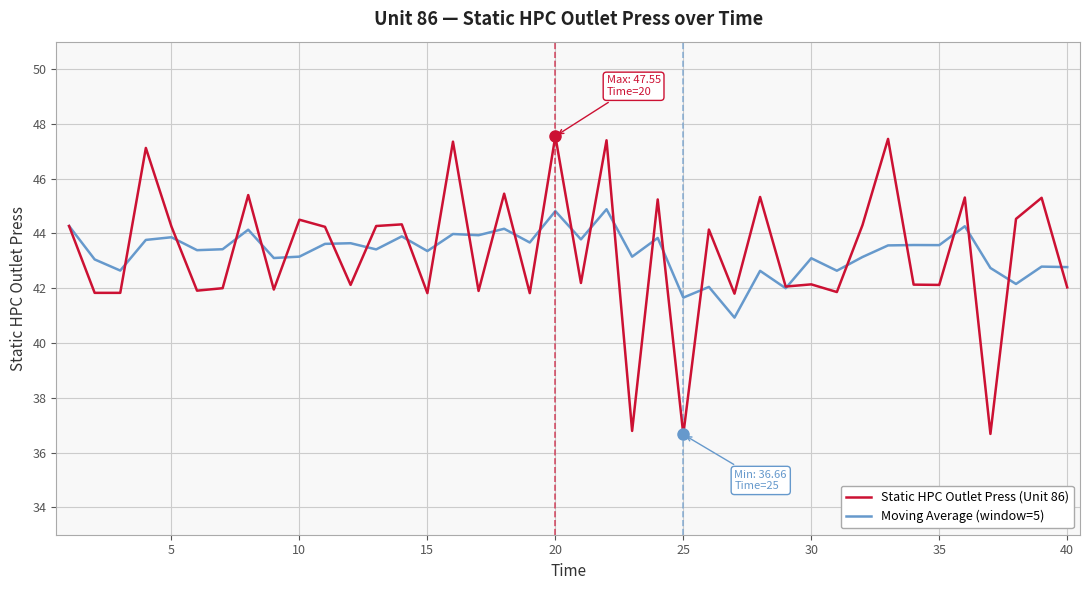

List the series in order of their peak value, lowest first.

Moving Average (window=5), Static HPC Outlet Press (Unit 86)